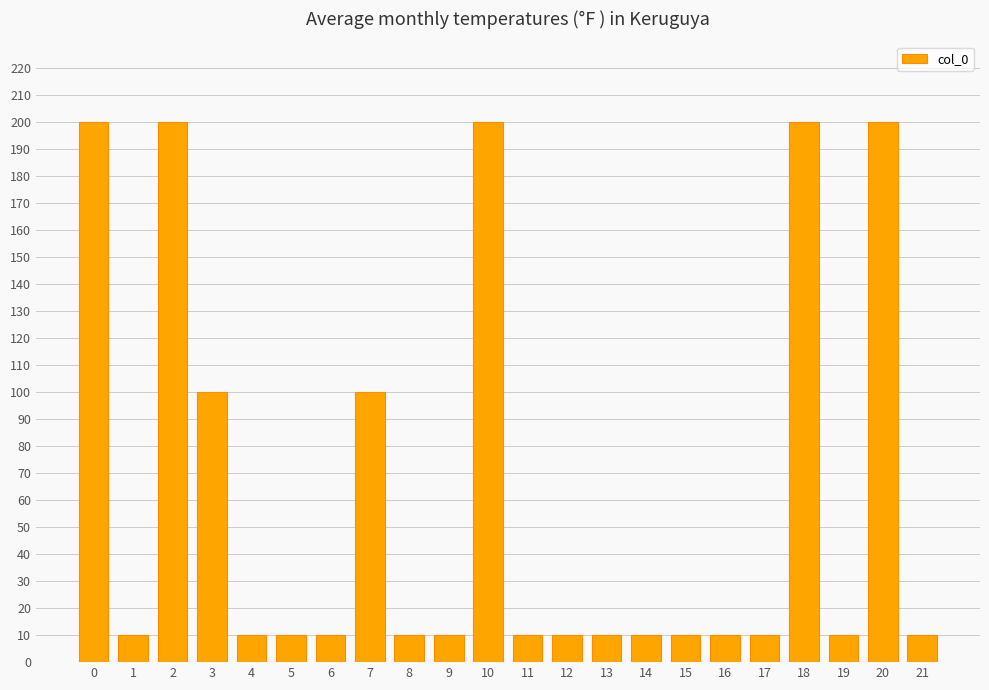

What is the sum of the values at 20 and 11?

210